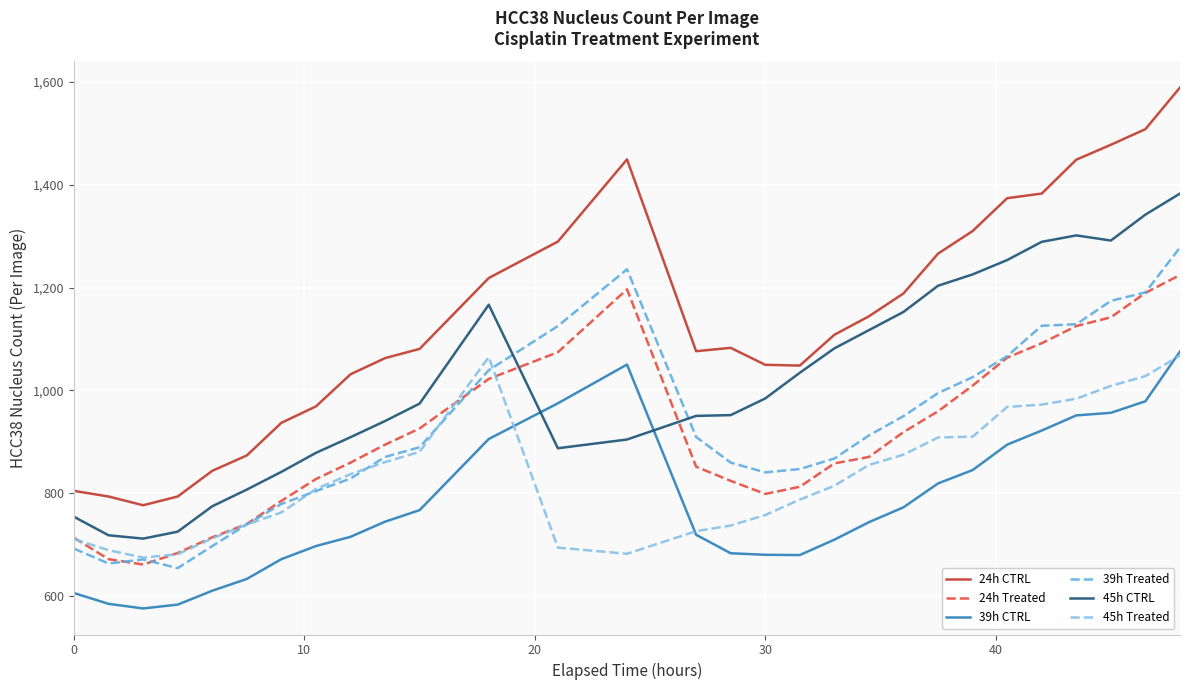

Is this an area chart (filled region under the line)?

No